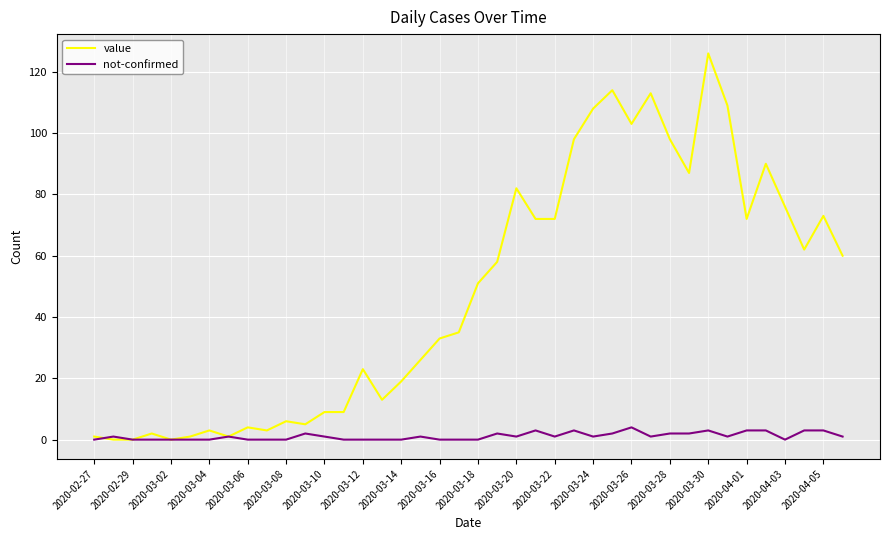

What is the highest value of the not-confirmed series?

4